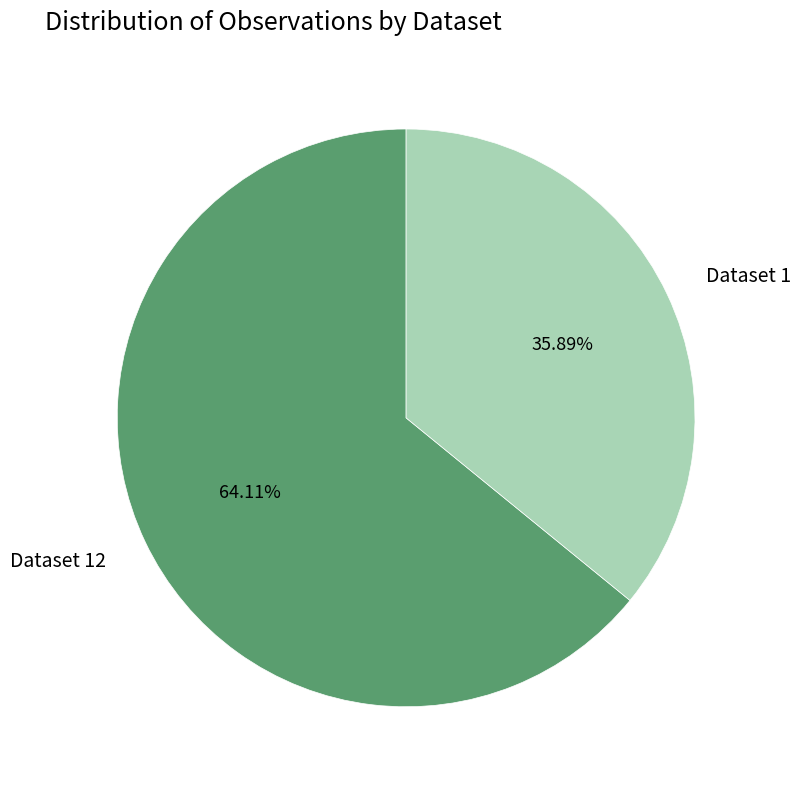

Is Dataset 12 the majority of the pie?

Yes